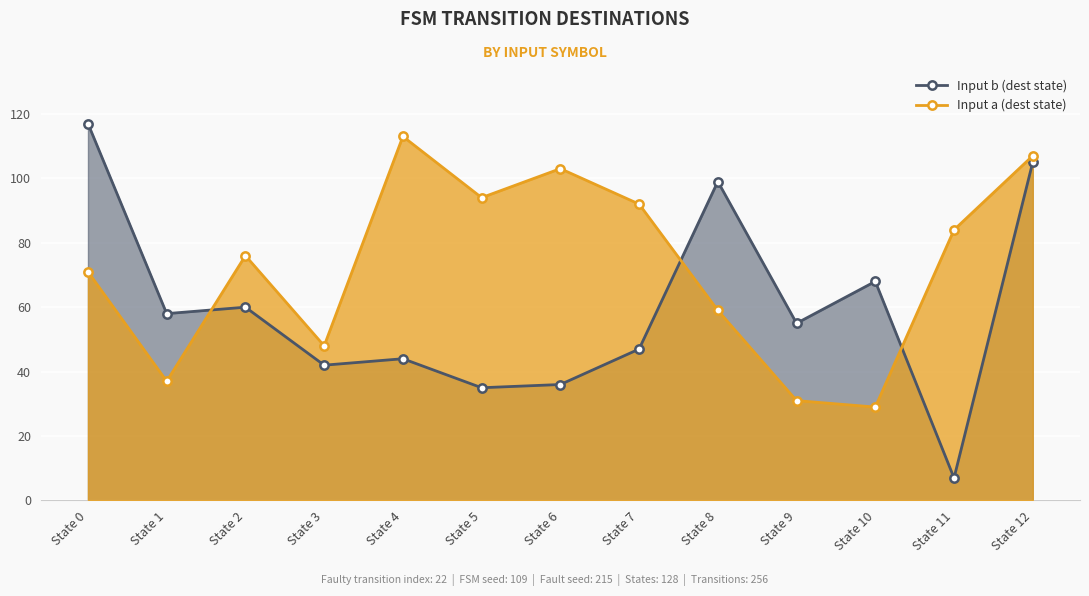

Reading left to right, extract all data points from this chart.

Input b (dest state): 117	58	60	42	44	35	36	47	99	55	68	7	105
Input a (dest state): 71	37	76	48	113	94	103	92	59	31	29	84	107